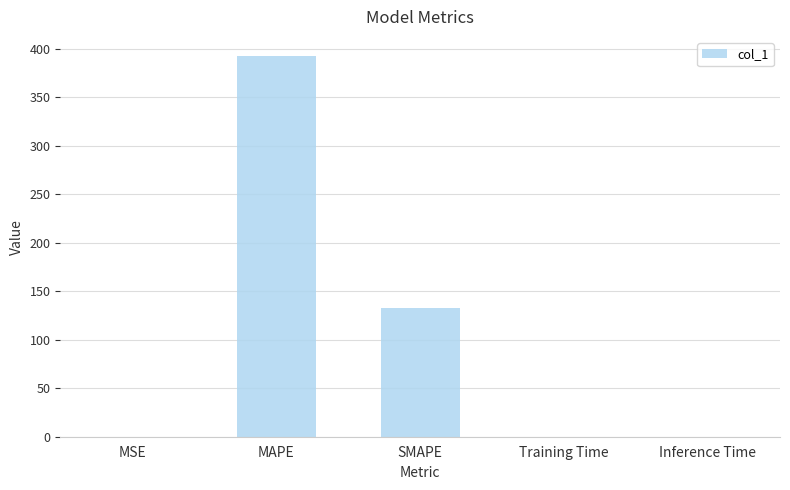

Is it true that the value at MAPE is 392.8?

True